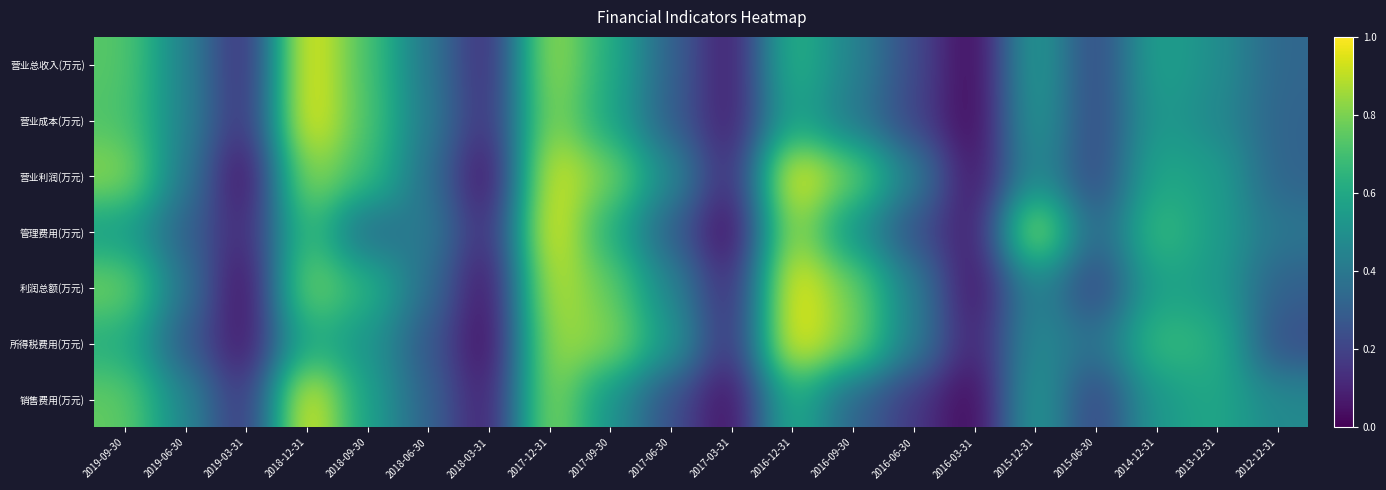

Reading left to right, list all the values displayed in this chart.

营业总收入(万元): 2019-09-30=0.7	2019-06-30=0.4	2019-03-31=0.1	2018-12-31=1.0	2018-09-30=0.7	2018-06-30=0.4	2018-03-31=0.1	2017-12-31=0.9	2017-09-30=0.6	2017-06-30=0.3	2017-03-31=0.1	2016-12-31=0.7	2016-09-30=0.4	2016-06-30=0.2	2016-03-31=0.0	2015-12-31=0.6	2015-06-30=0.2	2014-12-31=0.6	2013-12-31=0.5	2012-12-31=0.3
营业成本(万元): 2019-09-30=0.7	2019-06-30=0.4	2019-03-31=0.1	2018-12-31=1.0	2018-09-30=0.7	2018-06-30=0.4	2018-03-31=0.1	2017-12-31=0.8	2017-09-30=0.6	2017-06-30=0.3	2017-03-31=0.1	2016-12-31=0.6	2016-09-30=0.4	2016-06-30=0.2	2016-03-31=0.0	2015-12-31=0.6	2015-06-30=0.2	2014-12-31=0.5	2013-12-31=0.5	2012-12-31=0.3
营业利润(万元): 2019-09-30=0.8	2019-06-30=0.4	2019-03-31=0.0	2018-12-31=0.9	2018-09-30=0.7	2018-06-30=0.4	2018-03-31=0.0	2017-12-31=1.0	2017-09-30=0.8	2017-06-30=0.5	2017-03-31=0.1	2016-12-31=1.0	2016-09-30=0.8	2016-06-30=0.4	2016-03-31=0.0	2015-12-31=0.5	2015-06-30=0.2	2014-12-31=0.6	2013-12-31=0.6	2012-12-31=0.3
管理费用(万元): 2019-09-30=0.6	2019-06-30=0.3	2019-03-31=0.1	2018-12-31=0.7	2018-09-30=0.3	2018-06-30=0.4	2018-03-31=0.1	2017-12-31=1.0	2017-09-30=0.6	2017-06-30=0.3	2017-03-31=0.0	2016-12-31=0.9	2016-09-30=0.5	2016-06-30=0.3	2016-03-31=0.0	2015-12-31=0.9	2015-06-30=0.3	2014-12-31=0.7	2013-12-31=0.6	2012-12-31=0.4
利润总额(万元): 2019-09-30=0.8	2019-06-30=0.4	2019-03-31=0.0	2018-12-31=0.8	2018-09-30=0.6	2018-06-30=0.4	2018-03-31=0.0	2017-12-31=0.9	2017-09-30=0.8	2017-06-30=0.5	2017-03-31=0.1	2016-12-31=1.0	2016-09-30=0.8	2016-06-30=0.4	2016-03-31=0.0	2015-12-31=0.5	2015-06-30=0.2	2014-12-31=0.6	2013-12-31=0.5	2012-12-31=0.3
所得税费用(万元): 2019-09-30=0.6	2019-06-30=0.3	2019-03-31=0.0	2018-12-31=0.6	2018-09-30=0.5	2018-06-30=0.3	2018-03-31=0.0	2017-12-31=0.9	2017-09-30=0.8	2017-06-30=0.5	2017-03-31=0.1	2016-12-31=1.0	2016-09-30=0.8	2016-06-30=0.4	2016-03-31=0.1	2015-12-31=0.5	2015-06-30=0.4	2014-12-31=0.7	2013-12-31=0.6	2012-12-31=0.2
销售费用(万元): 2019-09-30=0.8	2019-06-30=0.5	2019-03-31=0.1	2018-12-31=1.0	2018-09-30=0.6	2018-06-30=0.3	2018-03-31=0.1	2017-12-31=0.9	2017-09-30=0.5	2017-06-30=0.2	2017-03-31=0.0	2016-12-31=0.6	2016-09-30=0.3	2016-06-30=0.2	2016-03-31=0.0	2015-12-31=0.6	2015-06-30=0.2	2014-12-31=0.5	2013-12-31=0.6	2012-12-31=0.5